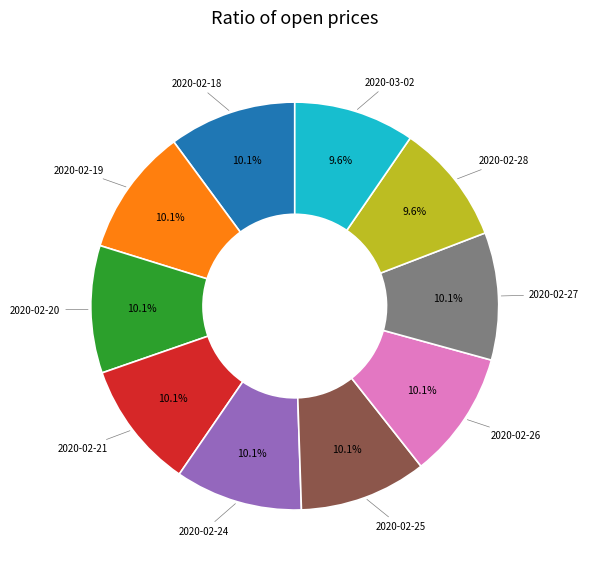

Is there a majority slice in this chart?

No